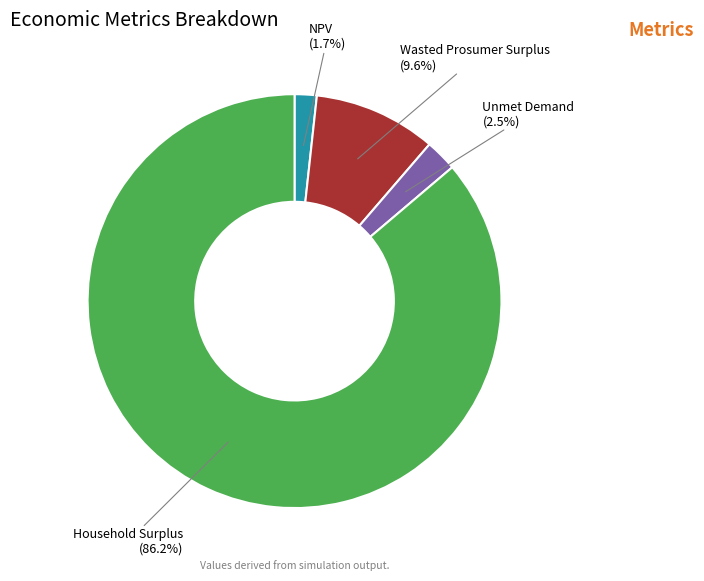

Rank the categories by value from lowest to highest.

NPV, Unmet Demand, Wasted Prosumer Surplus, Household Surplus